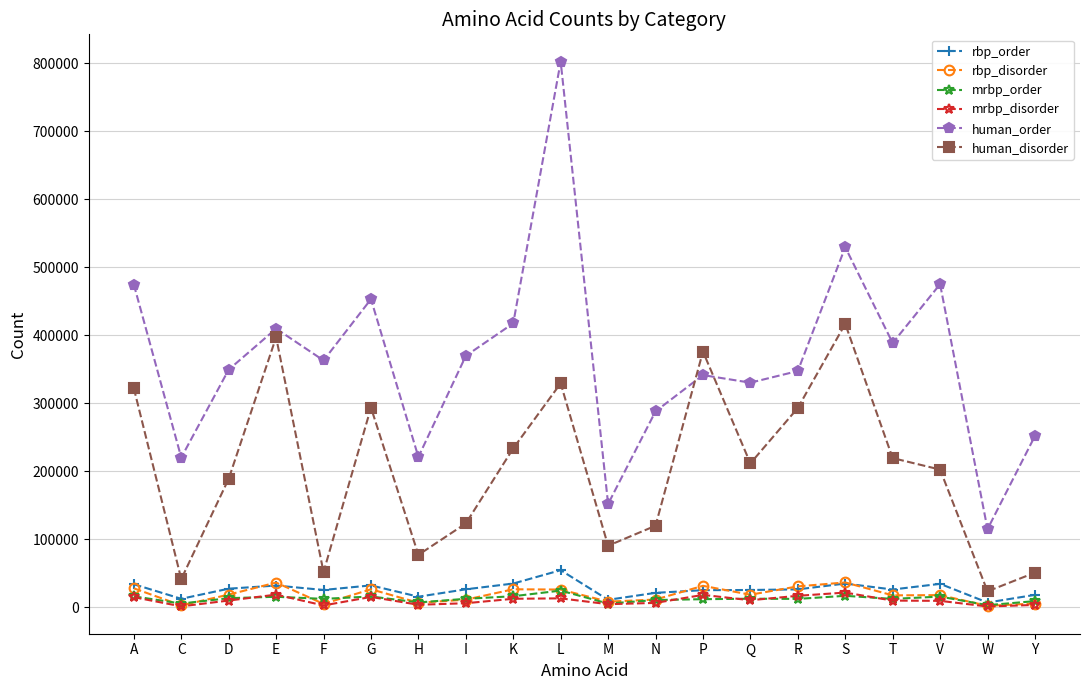

Which series has the largest range (max minus min)?

human_order